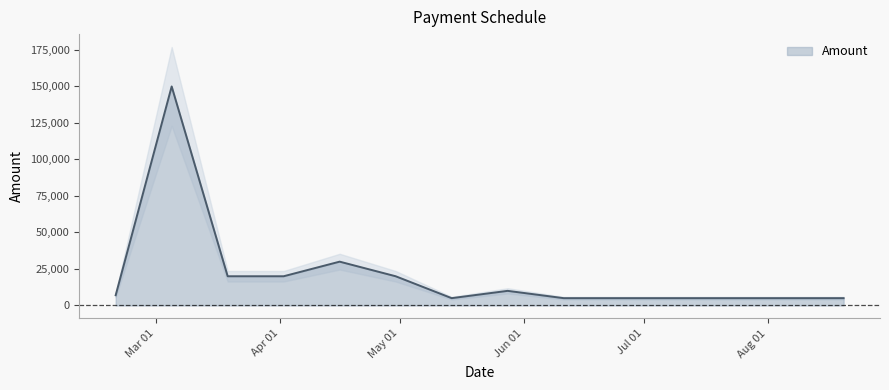

Reading left to right, what are all the values shown in this chart?

7000	150000	20000	20000	30000	20000	5000	10000	5000	5000	5000	5000	5000